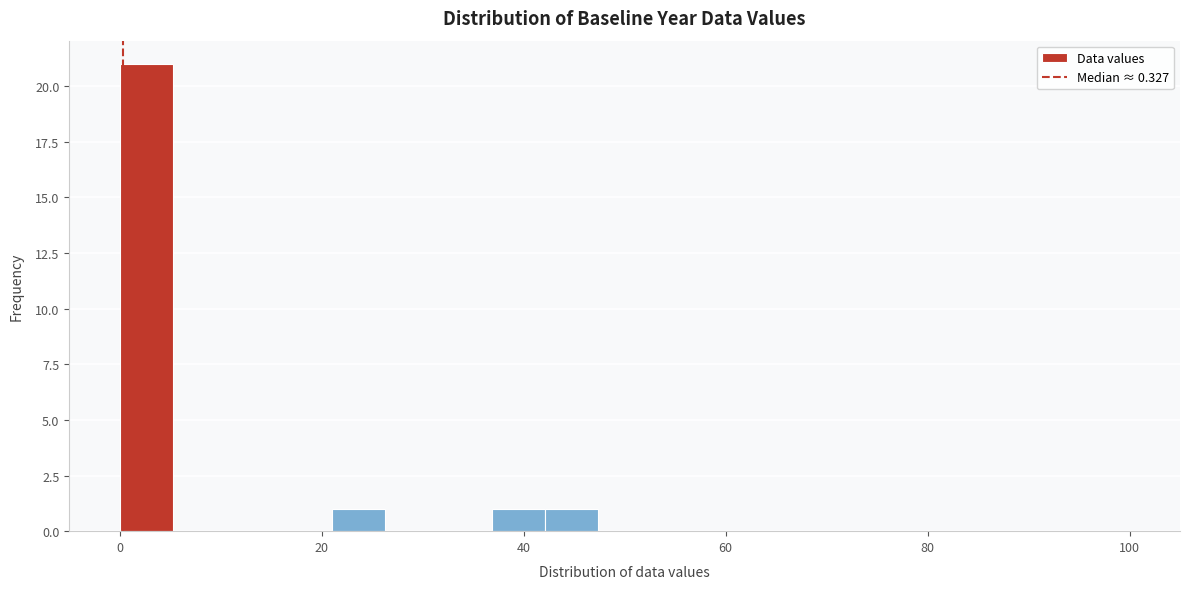

Around what value on the x-axis is the tallest bar? Give the approximate position of its centre, as read against the axis.

2